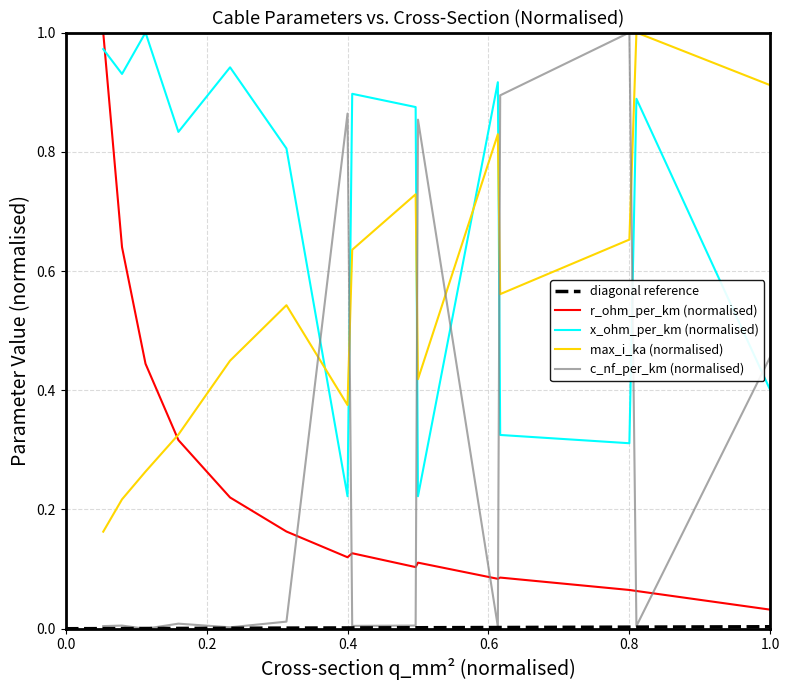

The value of max_i_ka at 149 is 1.2. True or false?

False